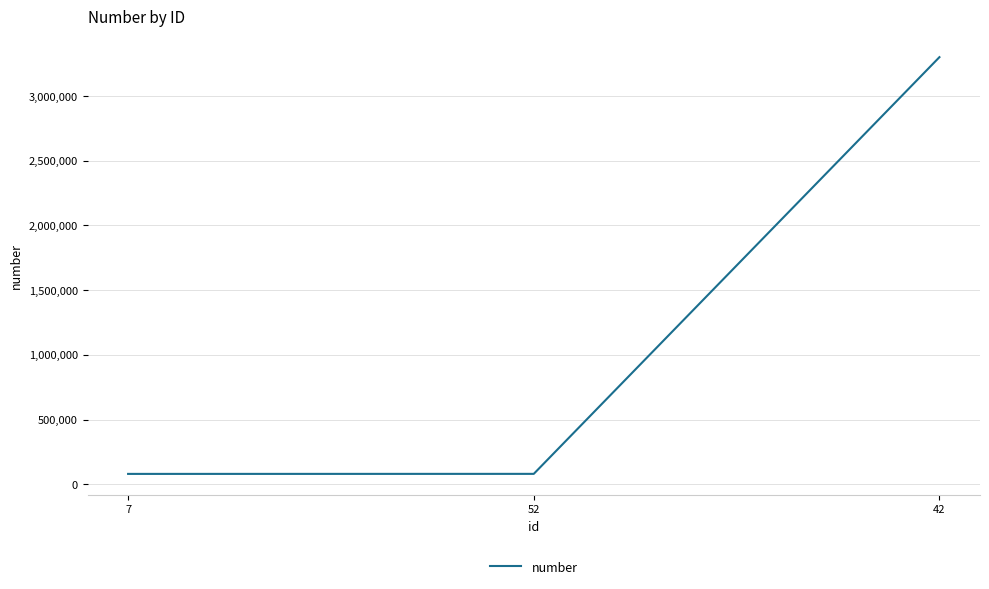

Is it true that the value at 42 is 3300003?

True